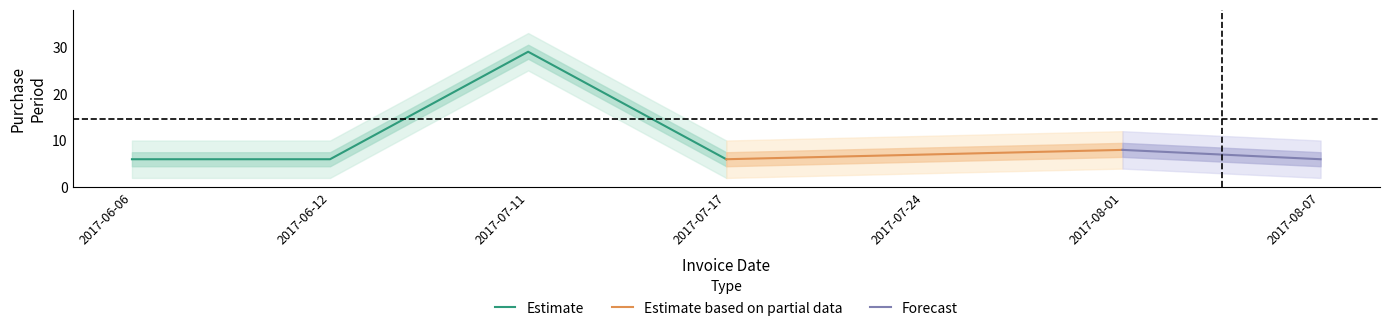

What is the difference between the maximum and minimum values?

23